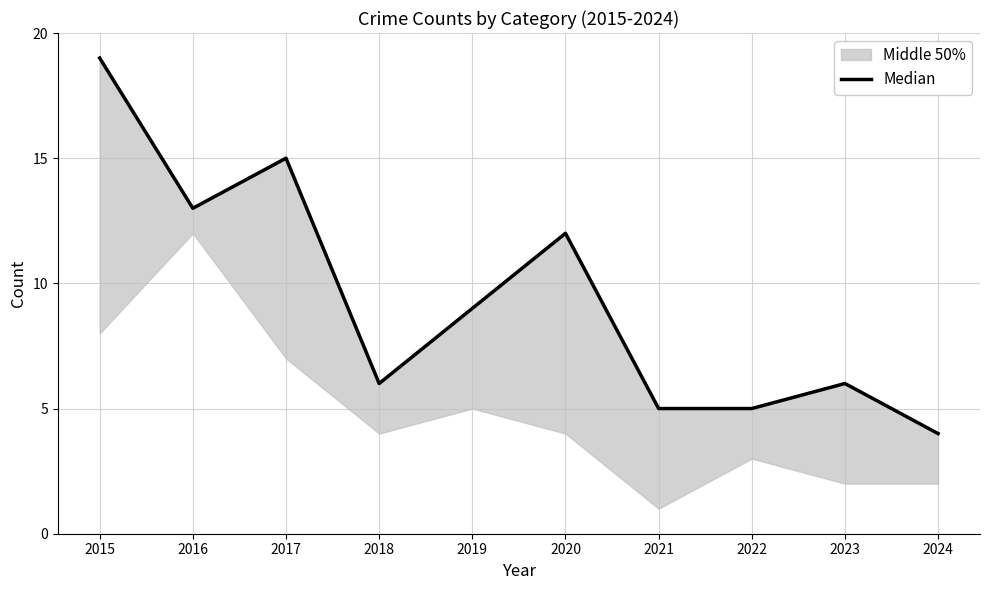

What is the value of the 1st point from the left?

19